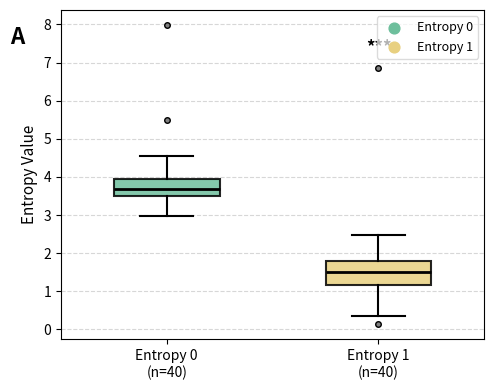

Where does the median line of the box for Entropy 0 (n=40) sit on the y-axis? The values are not printed on the chart, so give them approximately, as read against the axis.

3.7